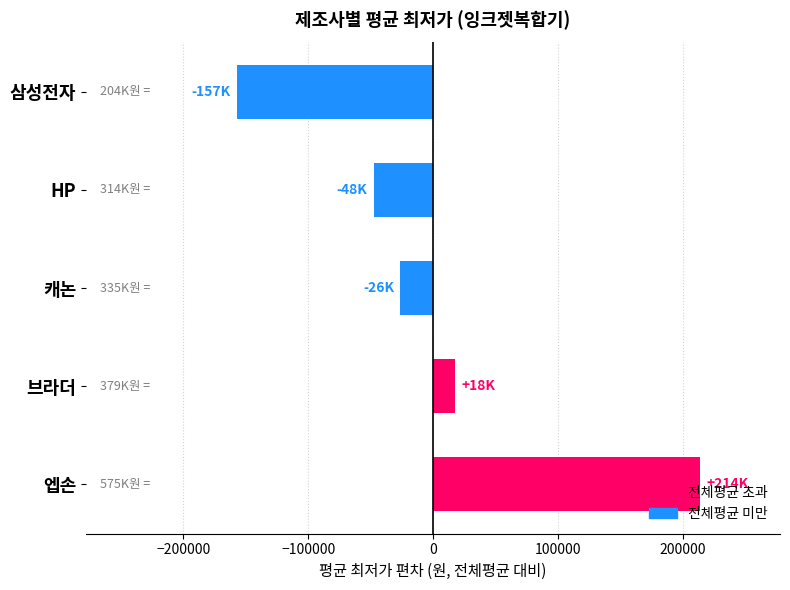

Rank the categories by value from lowest to highest.

삼성전자, HP, 캐논, 브라더, 엡손